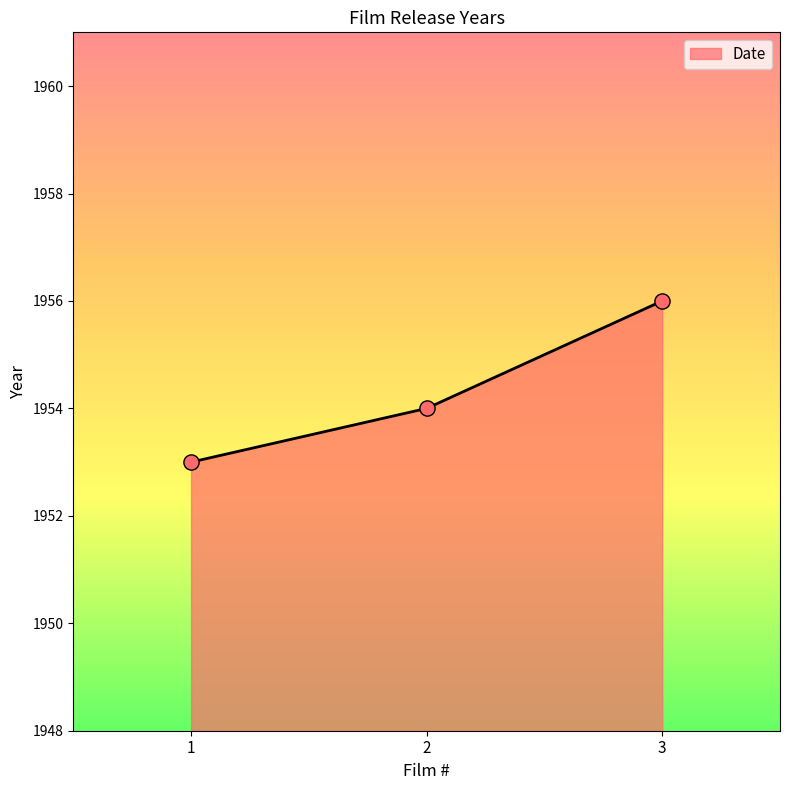

Between 1 and 2, which is larger?

2